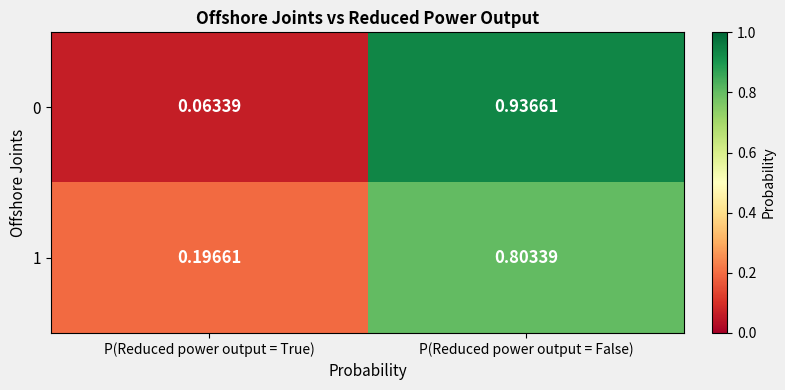

Is the value of 1 at P(Reduced power output = False) greater than the value of 0 at P(Reduced power output = True)?

Yes